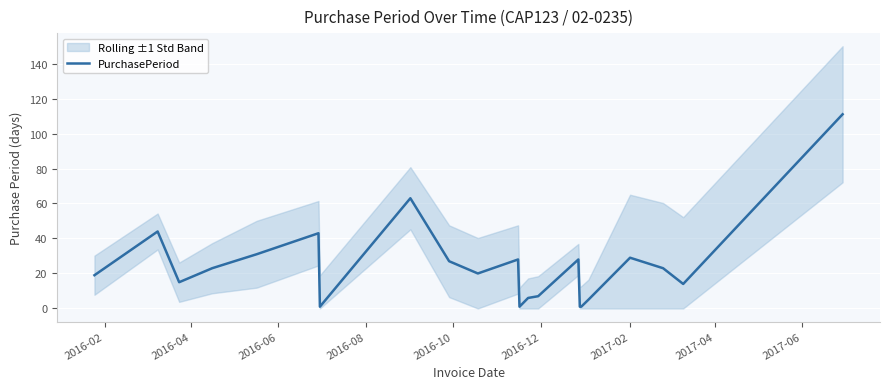

At which category does the data reach its first local peak?

2016-04